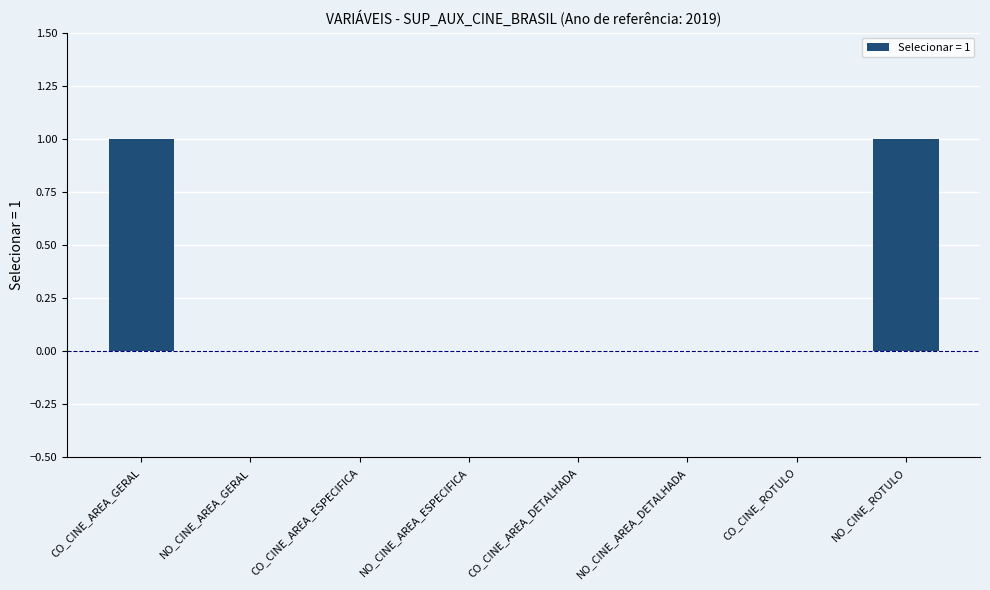

Are the bars grouped side by side (vs. stacked)?

No